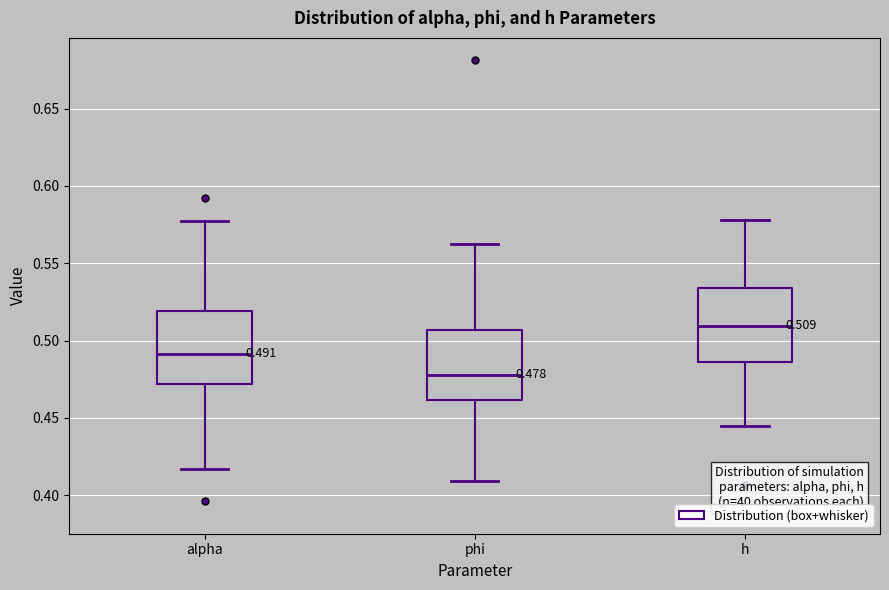

Which box's median line is the highest?

h